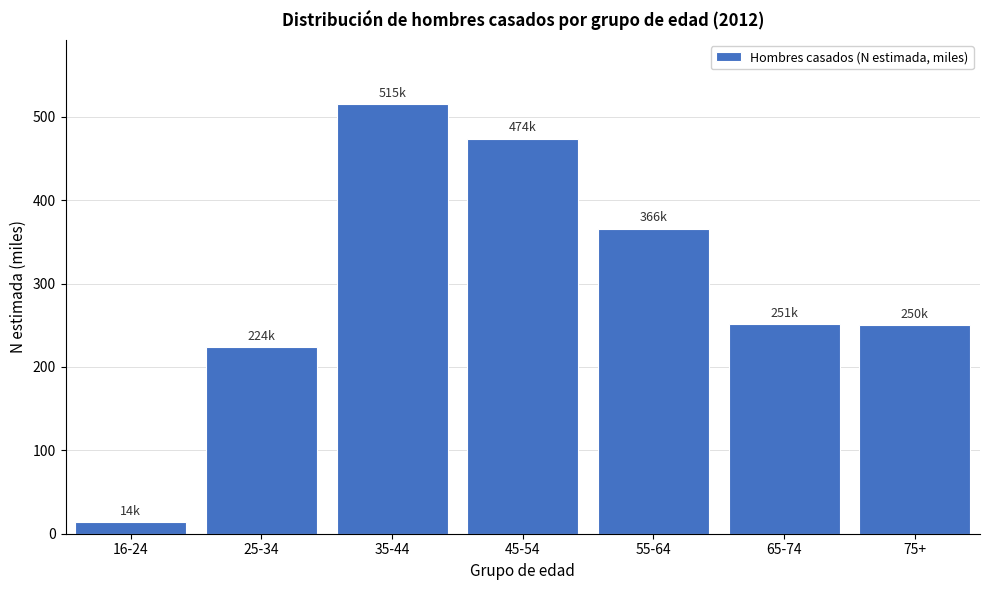

What is the change in value from 45-54 to 75+?

-223.9